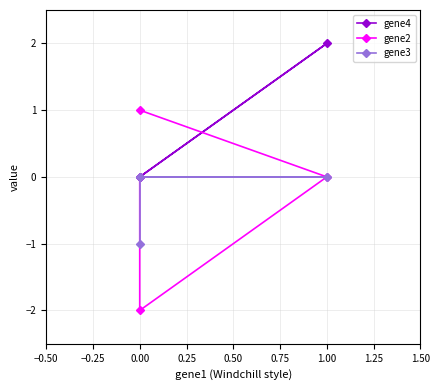

What is the greatest value displayed?

2